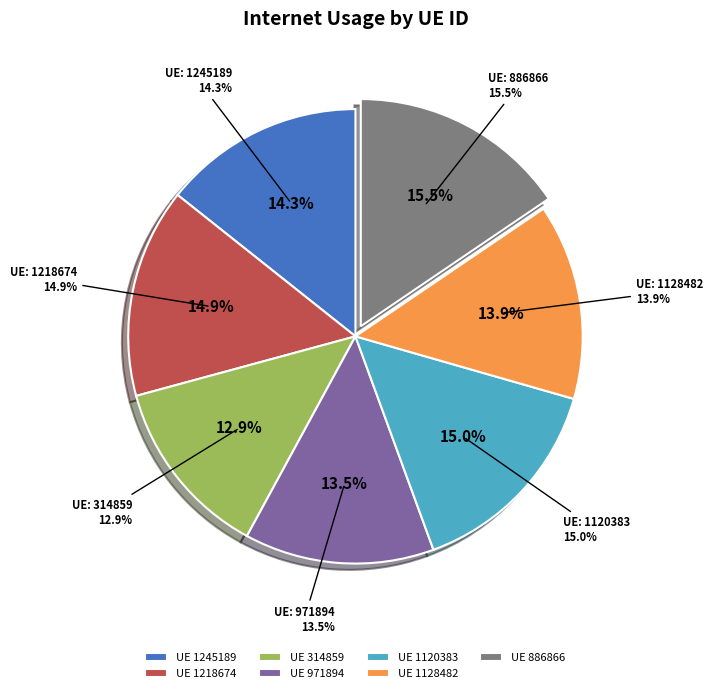

Is it true that 1120383 is 28% of the pie?

False